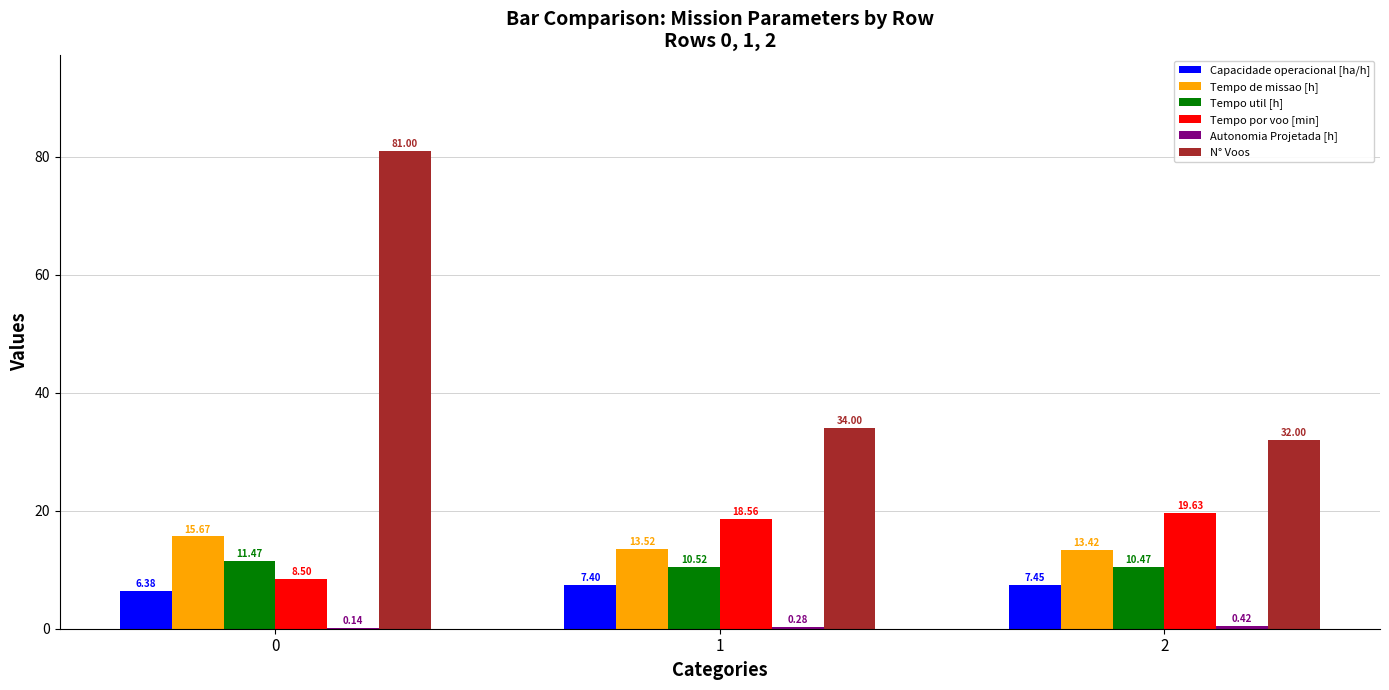

How many data points in Tempo por voo [min] are above 18?

2